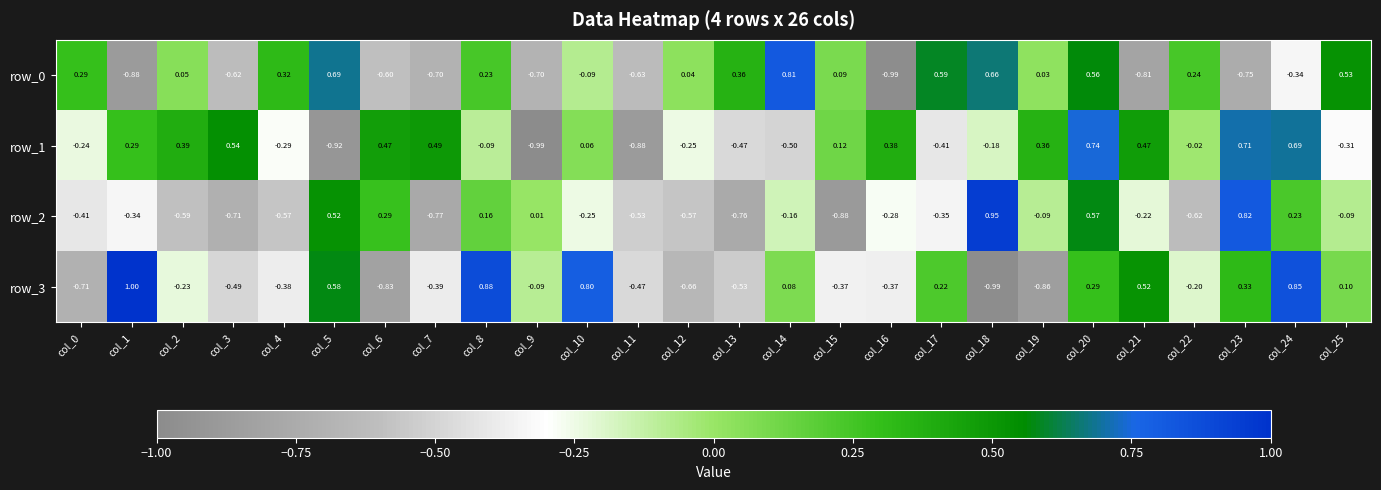

How many values in the row_3 series are below 0?

15